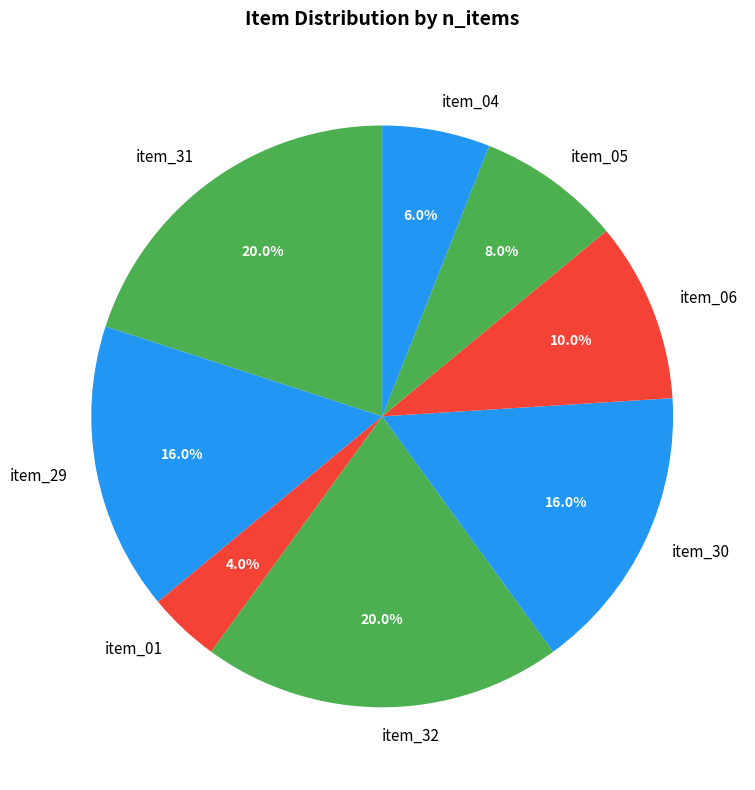

Which slice is the smallest?

item_01